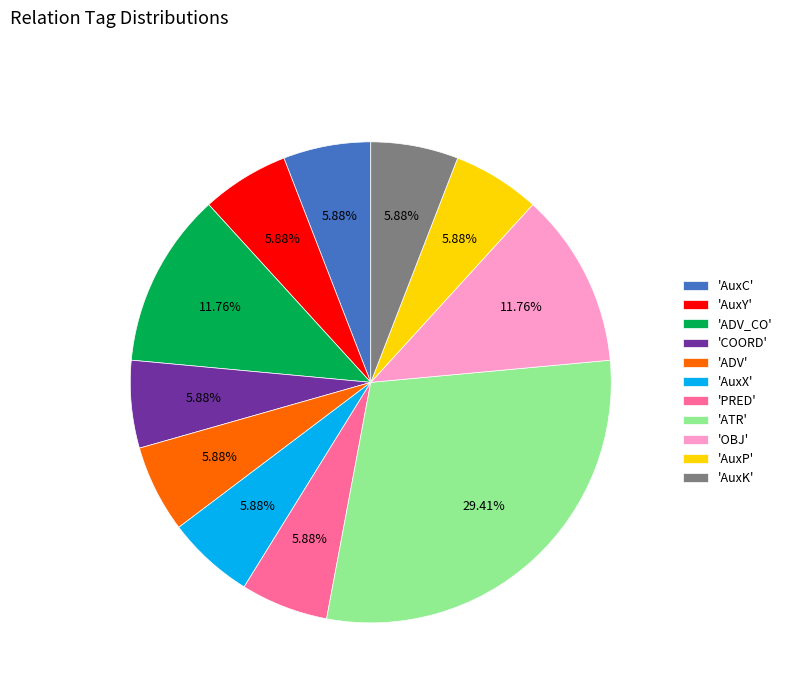

Between 'ADV' and 'ATR', which is larger?

'ATR'